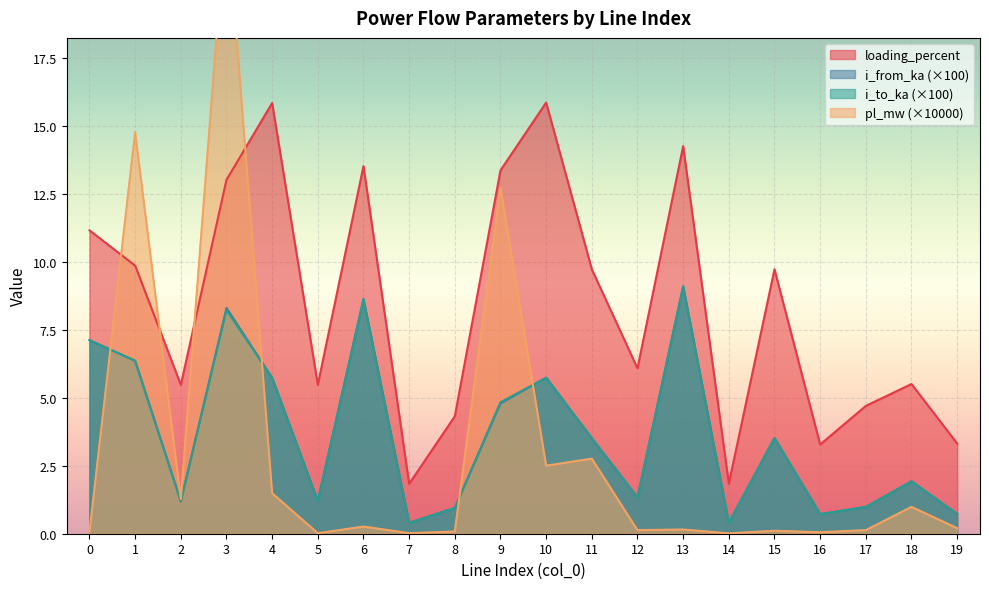

In i_from_ka, how many points are lower than both neighbors (excluding endpoints)?

6